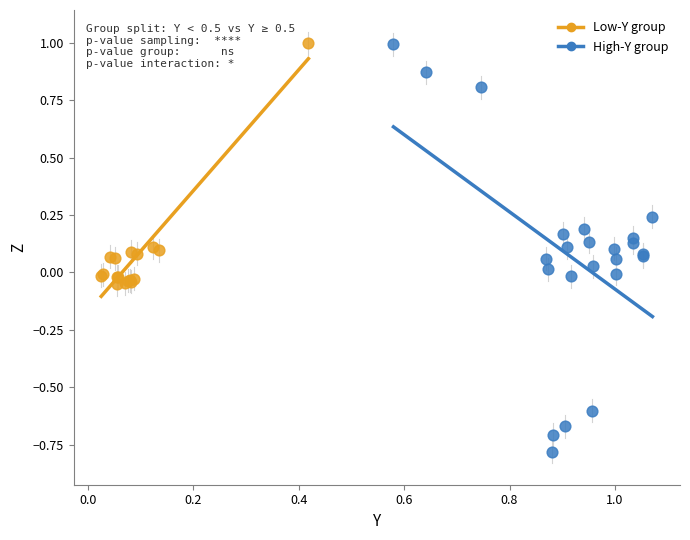

Which series reaches the minimum Y coordinate?

High-Y group